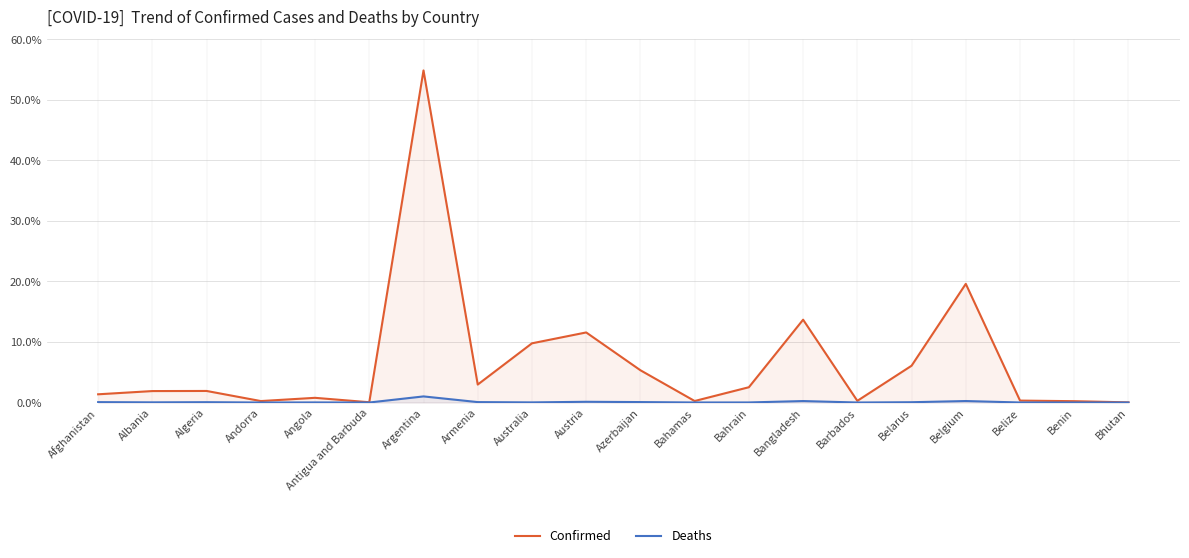

True or false: Deaths and Confirmed cross at least once.

False